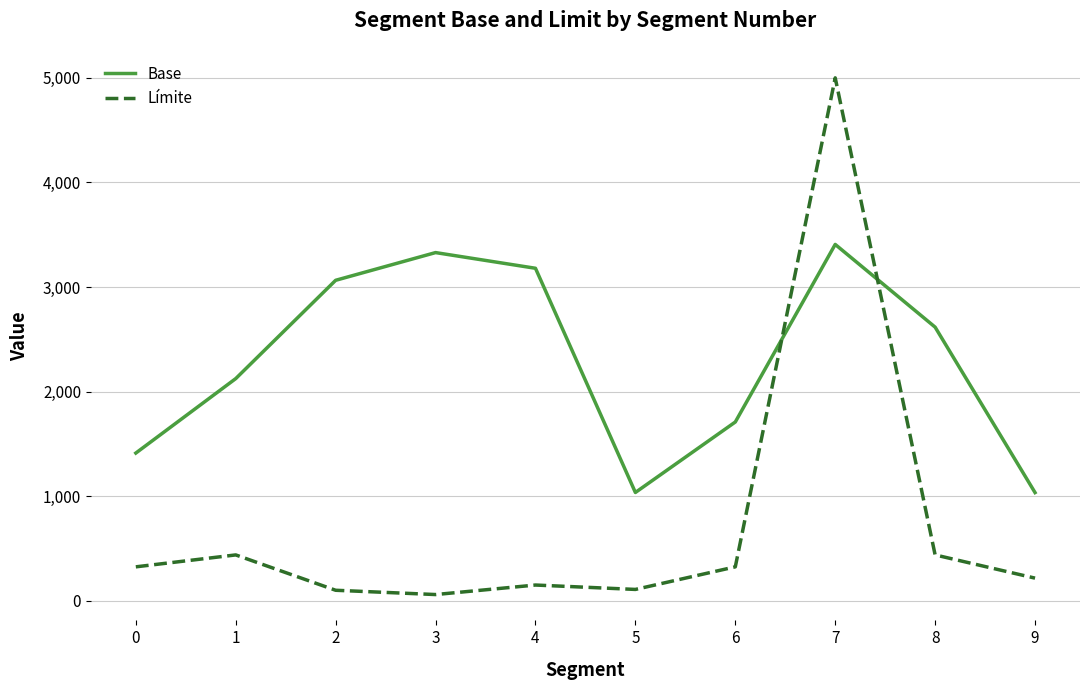

What is the difference between the Límite values at 4 and 1?

288